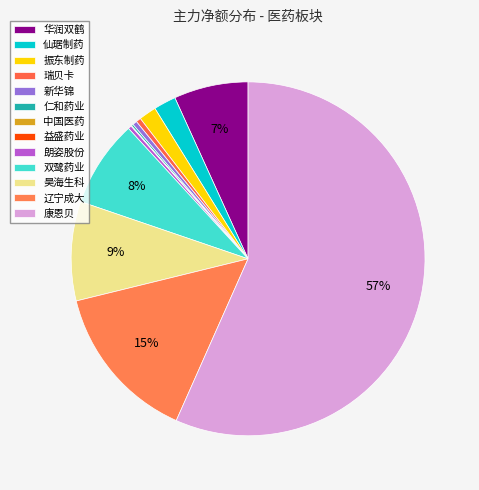

To the nearest percent, what is the average slice percentage?

8%